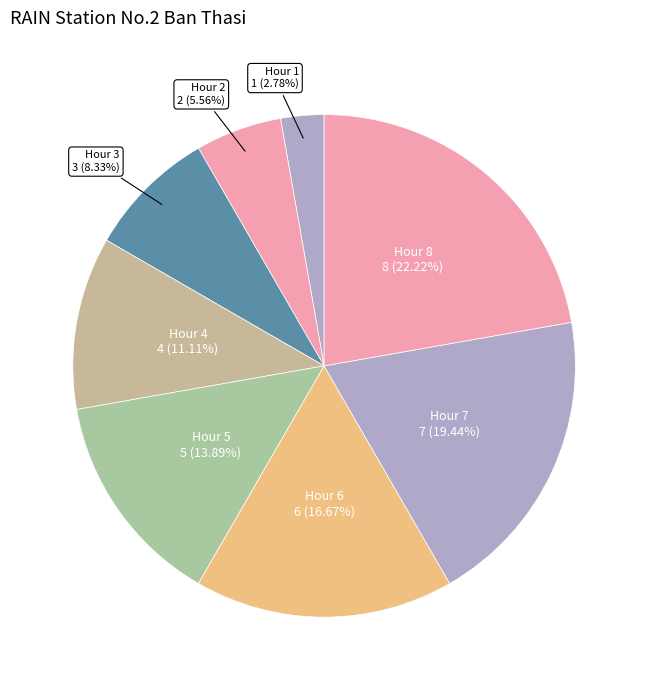

Is the sum of Hour 4 and Hour 5 greater than half?

No